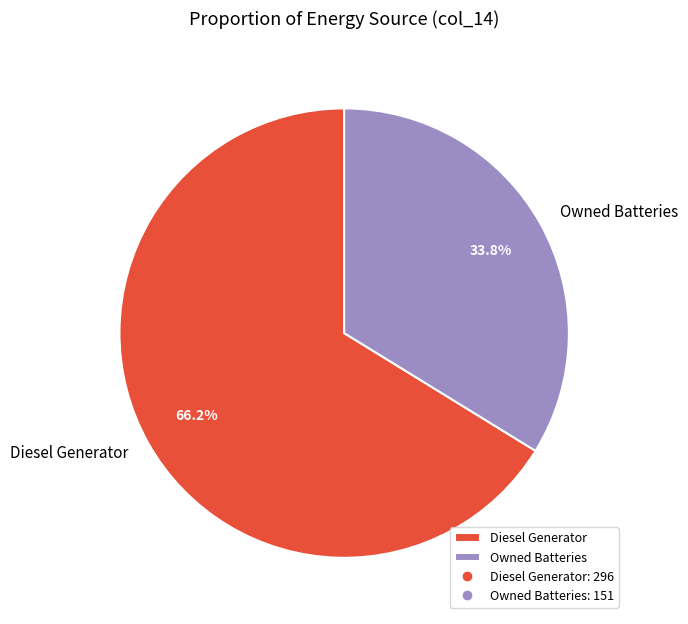

What is the smallest slice in the pie chart?

Owned Batteries